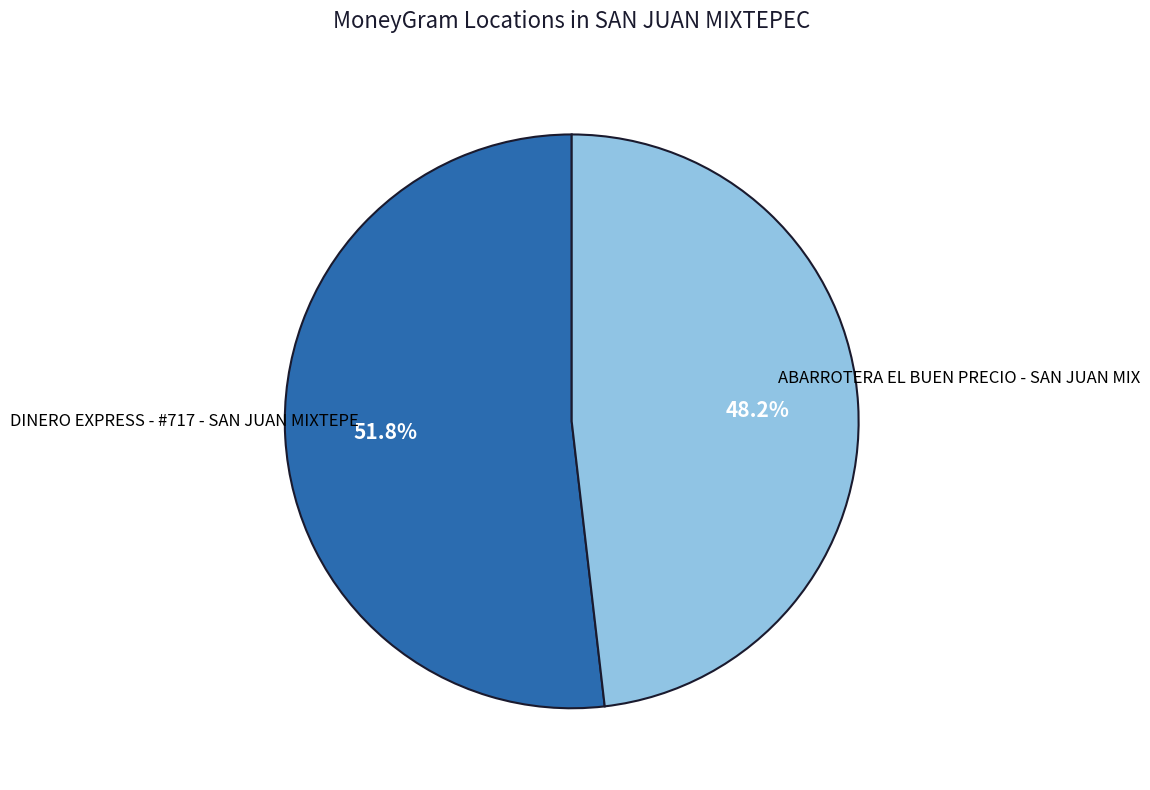

What is the total percentage of DINERO EXPRESS - #717 - SAN JUAN MIXTEPE and ABARROTERA EL BUEN PRECIO - SAN JUAN MIX?

100.0%